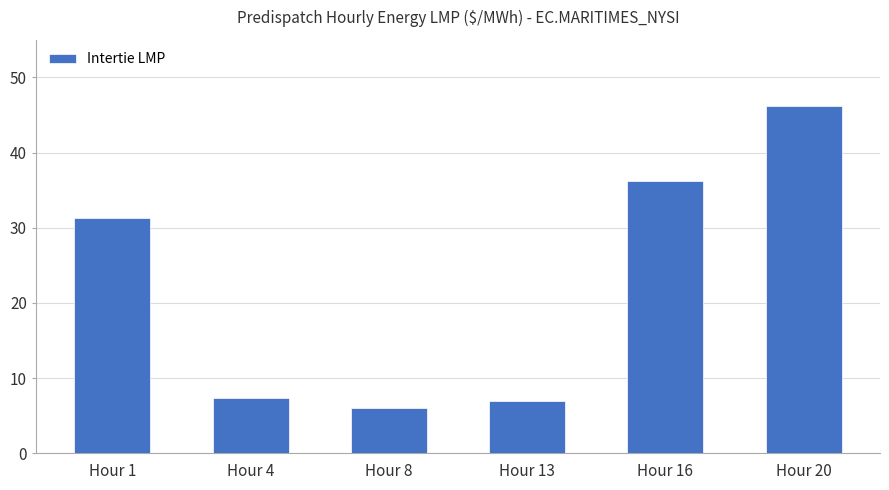

What is the value of the 4th bar from the left?

6.9